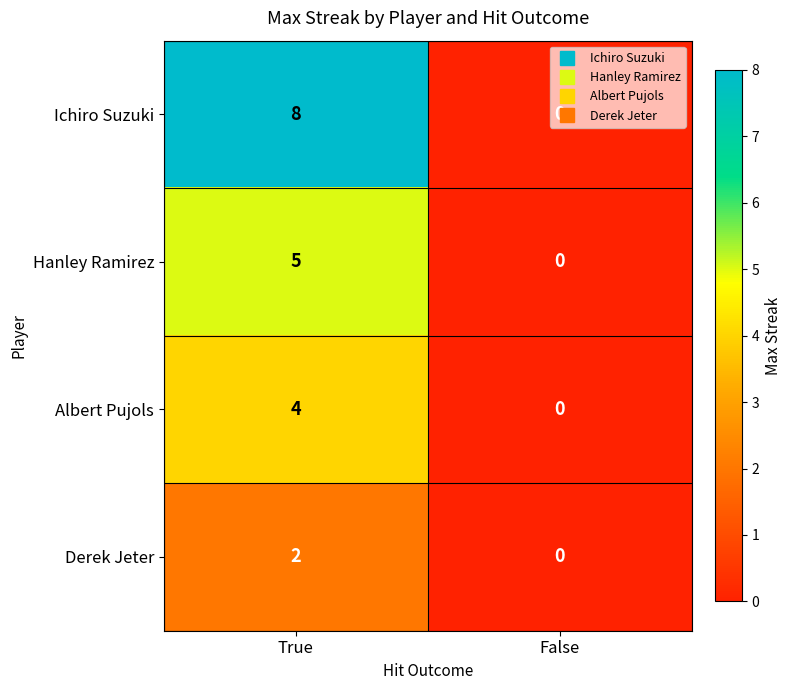

Rank the categories by Hanley Ramirez value from lowest to highest.

False, True